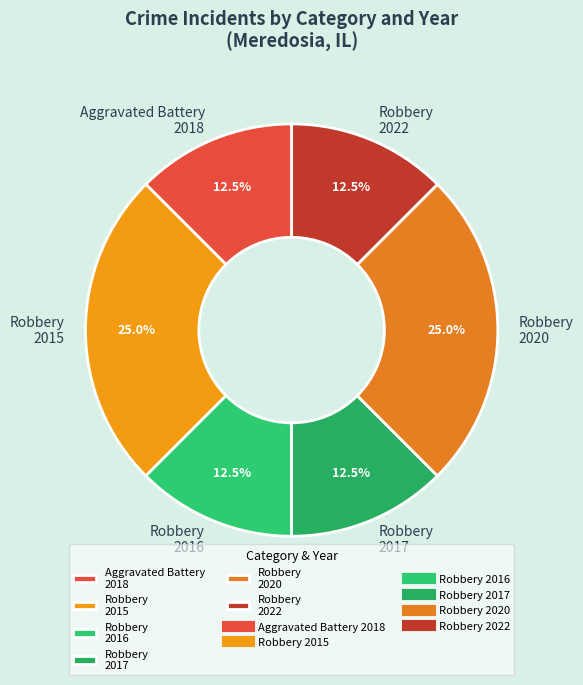

Is there any slice that represents more than half of the pie?

No